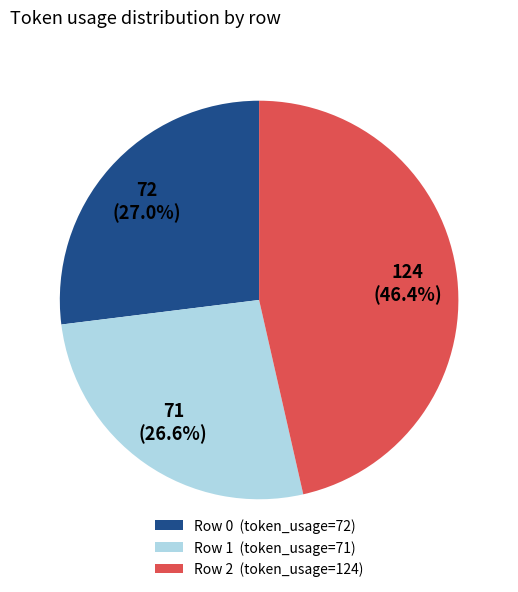

Is there any slice that represents more than half of the pie?

No